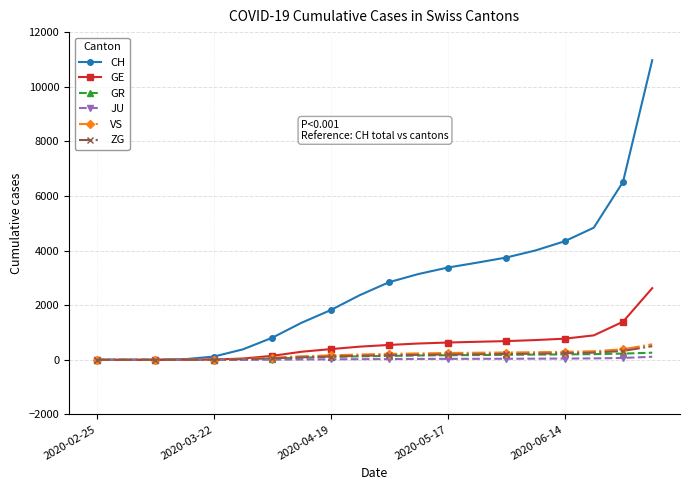

What is the average value of the VS series?

184